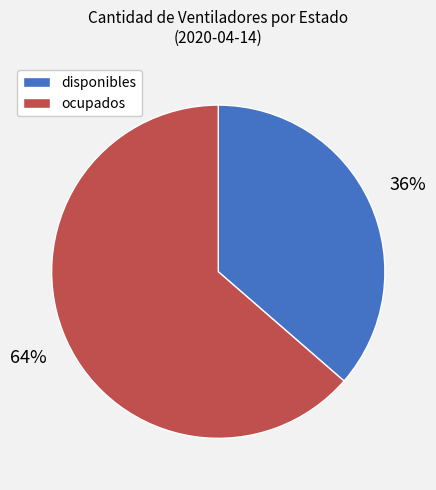

To the nearest percent, what is the average slice percentage?

50%